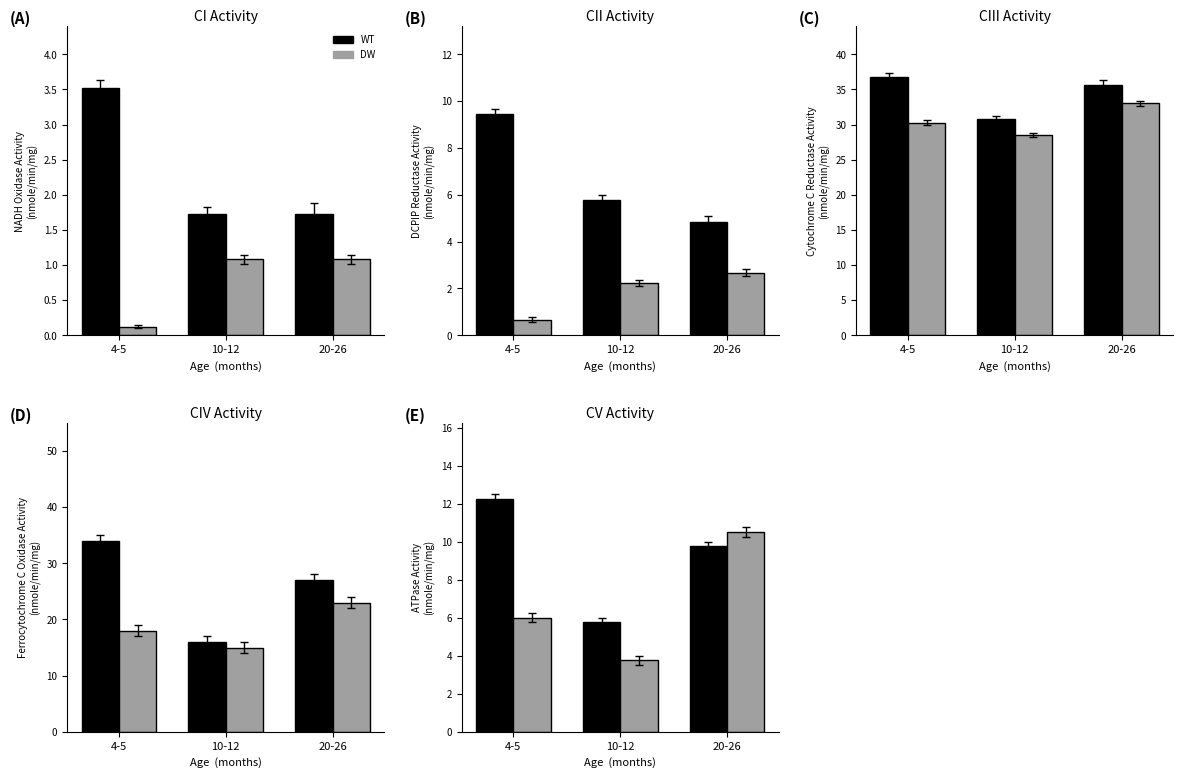

Is it true that DW equals 6.0 at 4-5?

True